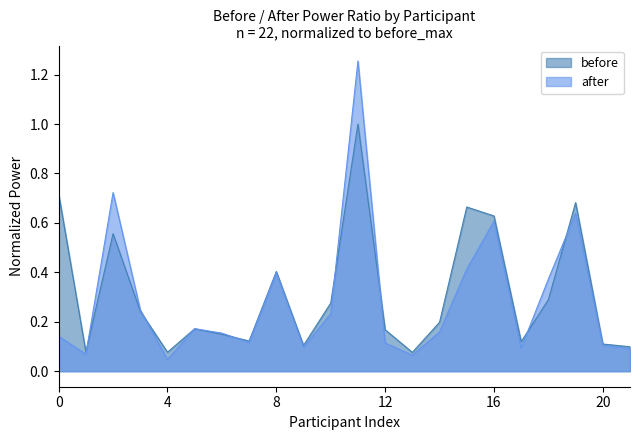

List the series in order of their peak value, lowest first.

before, after